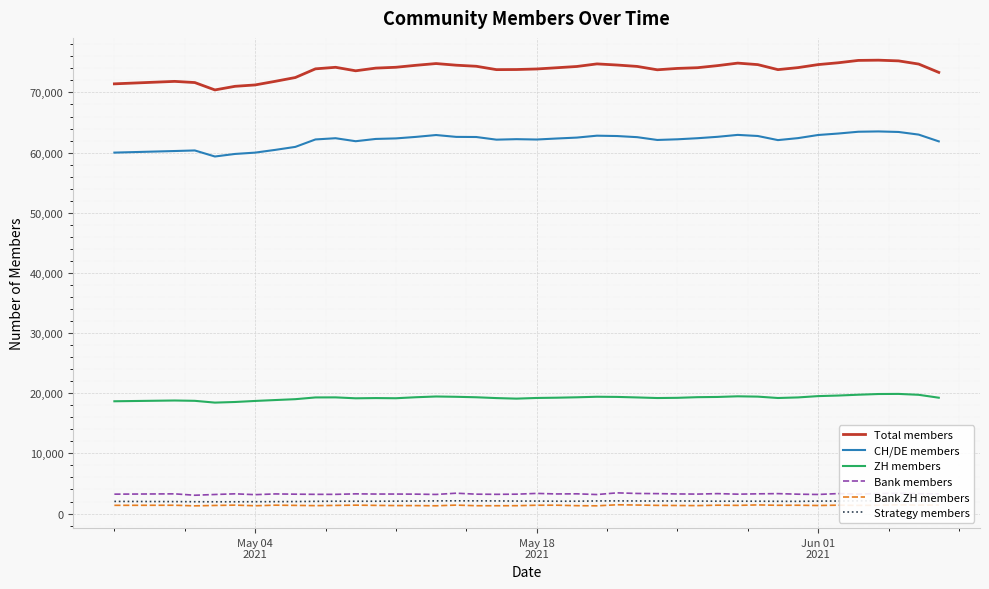

Reading left to right, what are all the values shown in this chart?

Total members: 71431	71841	71645	70419	71020	71249	71851	72481	73924	74182	73601	74047	74185	74514	74804	74531	74352	73794	73812	73902	74107	74317	74747	74560	74327	73767	73996	74113	74460	74878	74626	73794	74129	74631	74934	75327	75366	75249	74722	73336
CH/DE members: 60000	60264	60359	59354	59778	59997	60454	60952	62188	62392	61894	62273	62361	62614	62922	62615	62593	62153	62235	62176	62345	62497	62814	62755	62568	62102	62213	62393	62627	62946	62762	62079	62409	62928	63172	63469	63521	63432	62994	61868
ZH members: 18666	18793	18739	18443	18546	18719	18869	19013	19303	19313	19160	19198	19170	19336	19460	19409	19331	19195	19104	19215	19259	19326	19417	19390	19302	19204	19238	19346	19383	19490	19437	19209	19305	19523	19618	19755	19871	19889	19741	19256
Bank members: 3225	3276	3044	3170	3279	3142	3263	3222	3194	3192	3275	3245	3242	3226	3177	3384	3222	3196	3221	3349	3259	3280	3161	3441	3340	3313	3260	3235	3315	3222	3279	3313	3218	3172	3321	3239	3326	3379	3309	3279
Bank ZH members: 1369	1381	1283	1347	1399	1298	1392	1359	1317	1356	1397	1359	1328	1324	1292	1404	1303	1301	1307	1382	1389	1311	1287	1458	1416	1360	1339	1323	1391	1360	1435	1375	1384	1339	1394	1356	1378	1446	1397	1402
Strategy members: 2019	1985	1966	1954	1958	1967	1981	1993	2029	2052	2045	2048	2063	2082	2106	2116	2110	2102	2077	2076	2051	2056	2097	2104	2091	2084	2094	2076	2055	2056	2051	2036	2028	2072	2082	2116	2126	2115	2101	2094